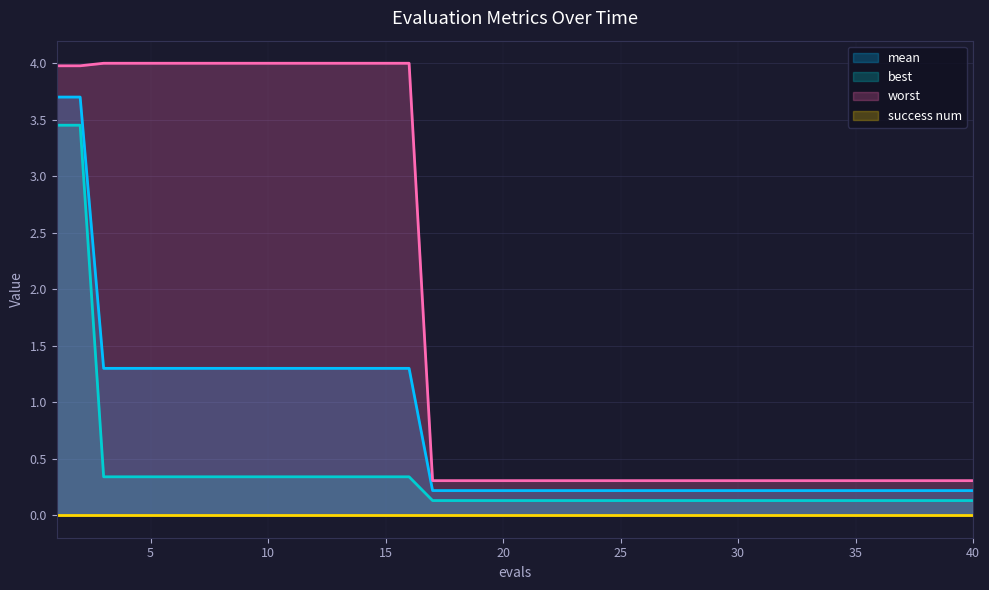

What is the average value of the mean series?

0.8